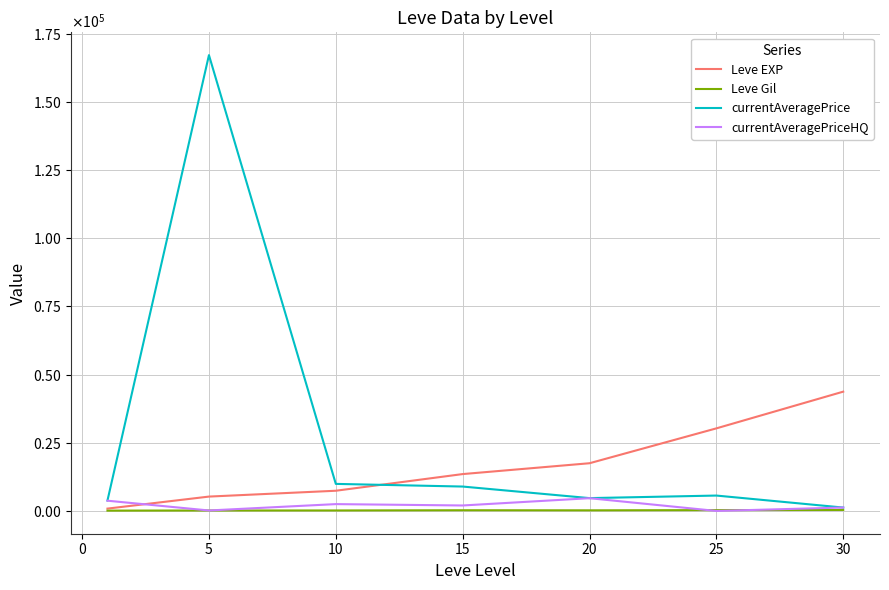

Does the chart have visible grid lines?

Yes